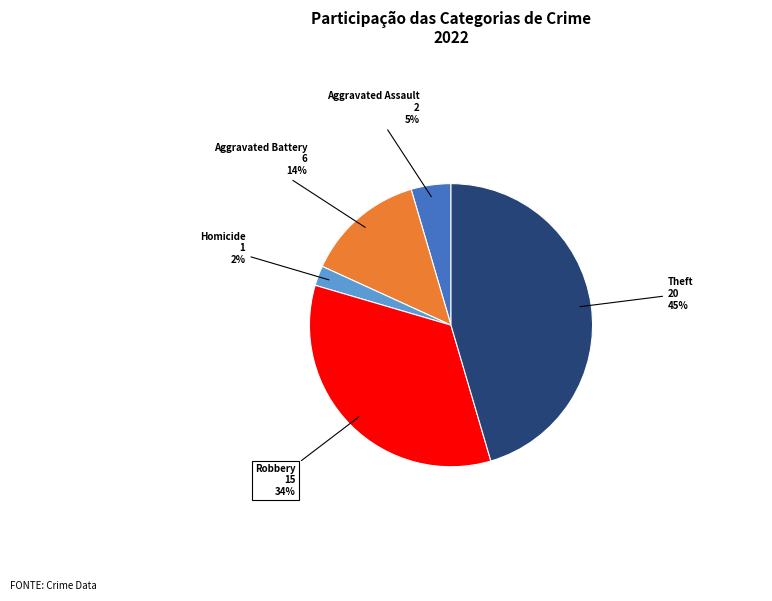

How many slices are in this pie chart?

5